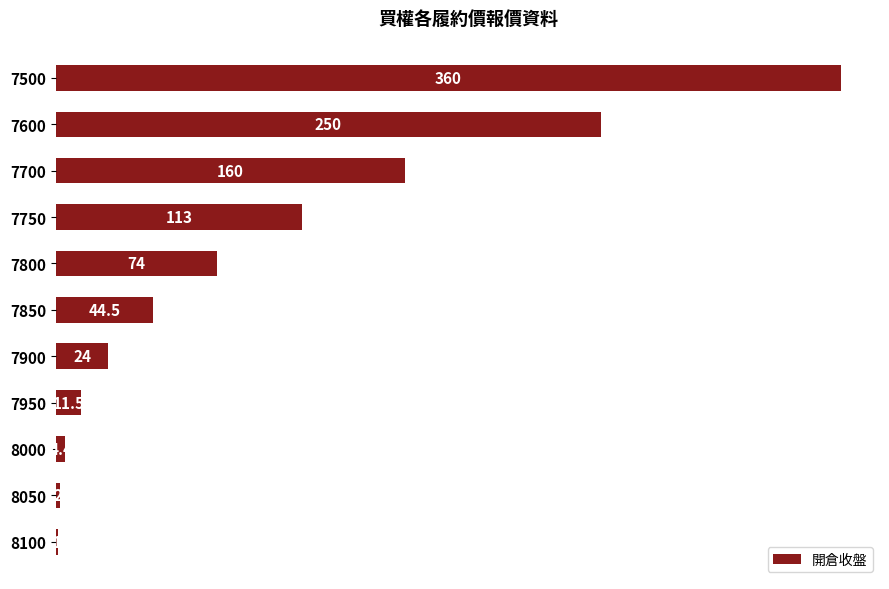

Reading top to bottom, extract all data points from this chart.

7500=360.0	7600=250.0	7700=160.0	7750=113.0	7800=74.0	7850=44.5	7900=24.0	7950=11.5	8000=4.4	8050=2.0	8100=1.0